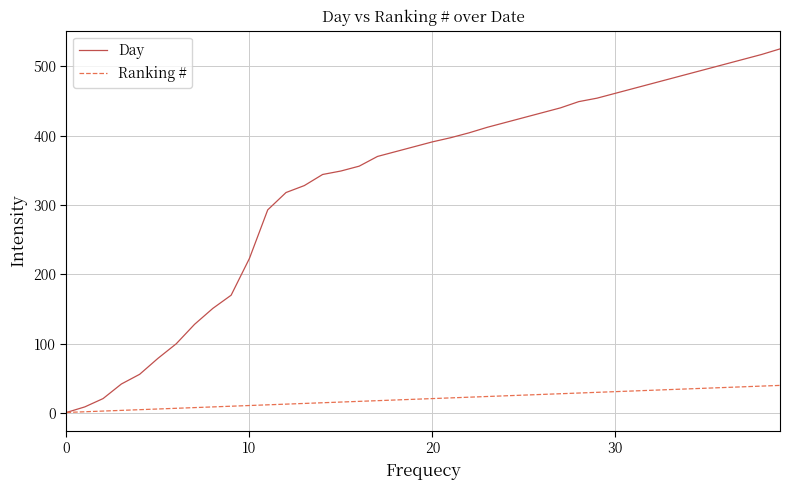

Which series has the largest total across all categories?

Day